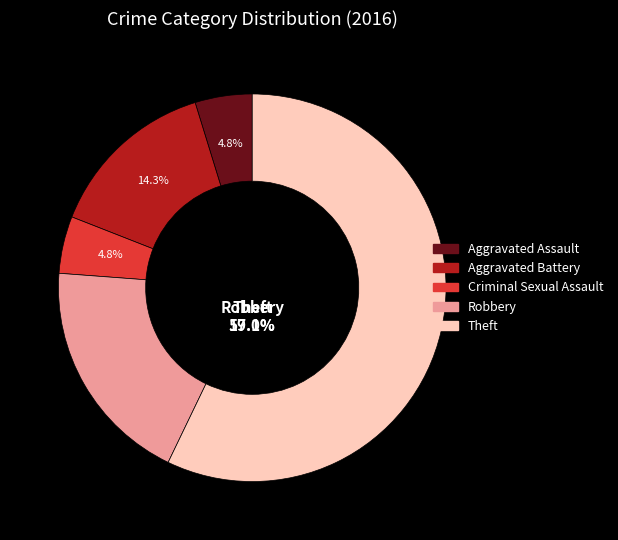

What is the change in value from Criminal Sexual Assault to Theft?

+11